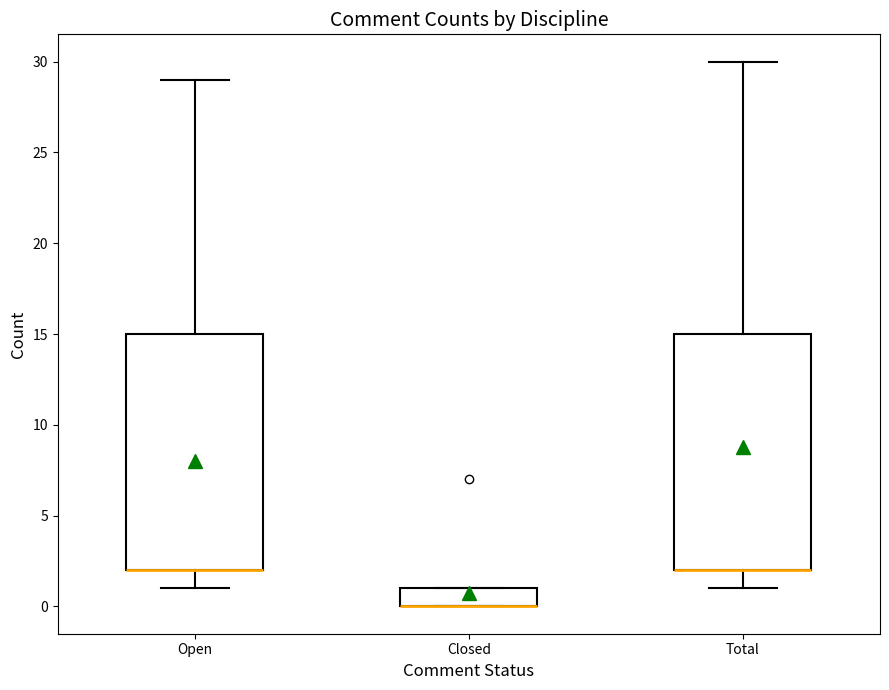

Reading left to right, transcribe this box plot: for each box, give where its median line is, the range the box spans, and where its two whiskers end, as read against the y-axis. The values are not printed on the chart, so give them approximately, as read against the axis.

Open: median 2 (drawn on the box's lower edge), box 2 to 15, whiskers 1 to 29
Closed: median 0 (drawn on the box's lower edge), box 0 to 1, whiskers 0 to 1
Total: median 2 (drawn on the box's lower edge), box 2 to 15, whiskers 1 to 30